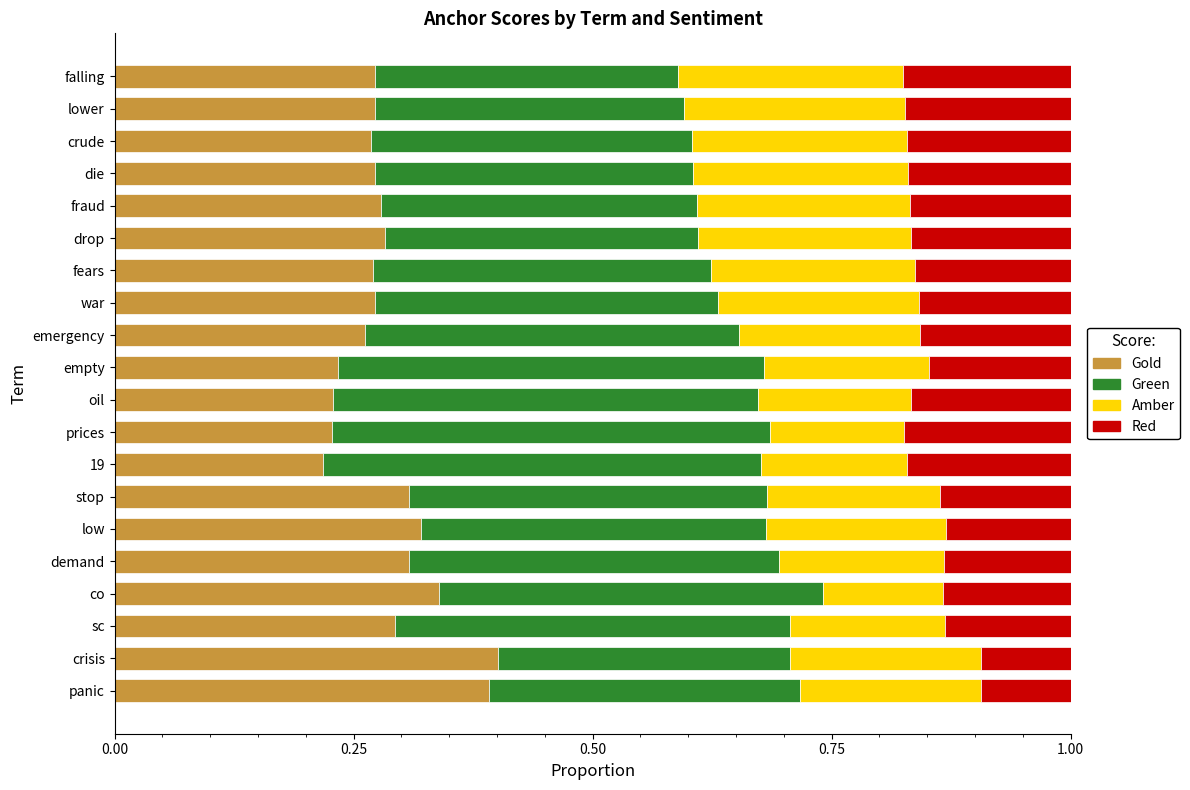

What is the total value across all series at co?

1.0